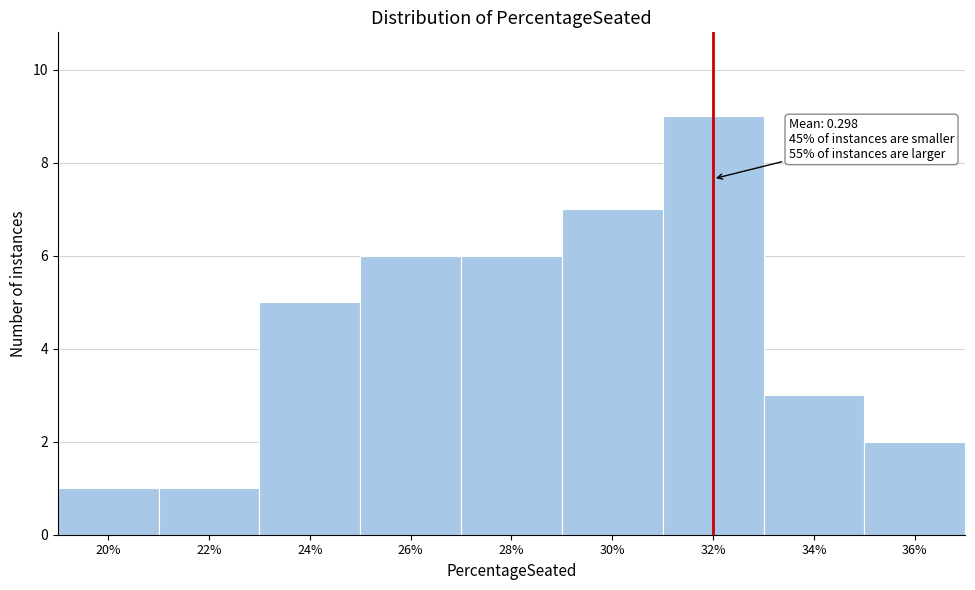

Reading left to right, what are all the values shown in this chart?

20%=1	22%=1	24%=5	26%=6	28%=6	30%=7	32%=9	34%=3	36%=2